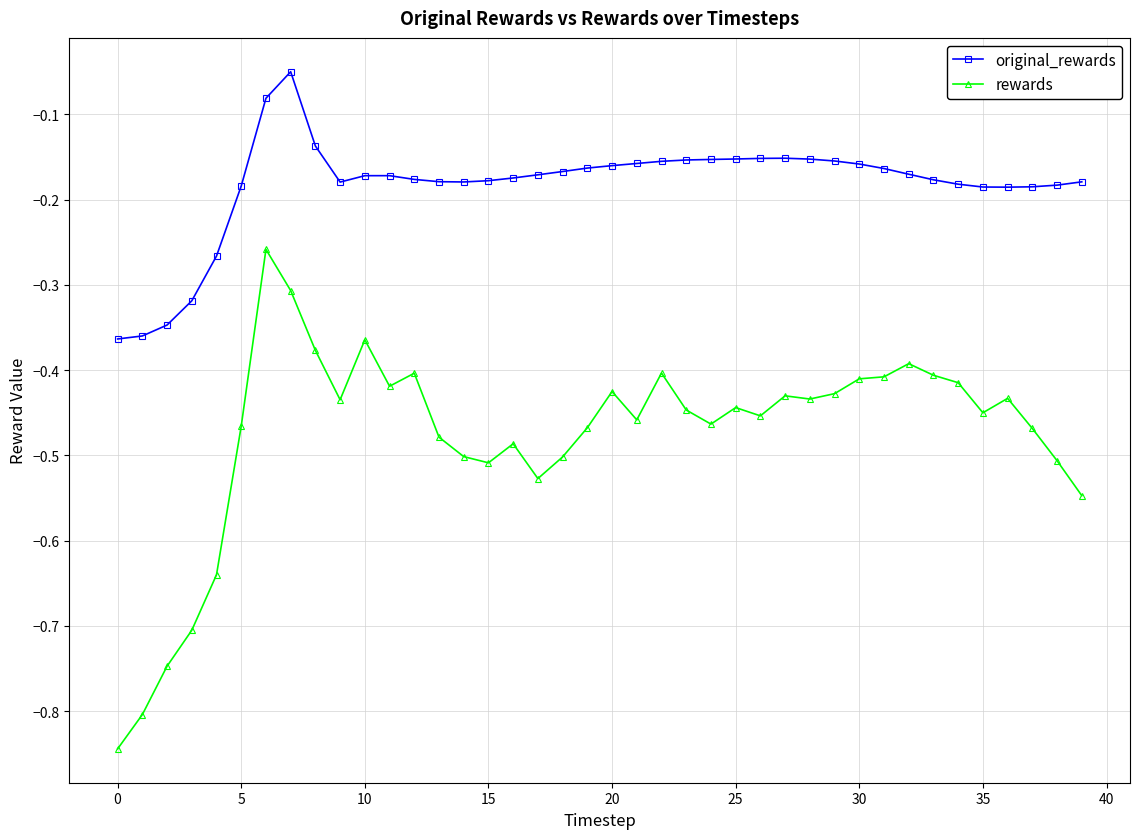

What is the sum of all original_rewards values?

-7.3